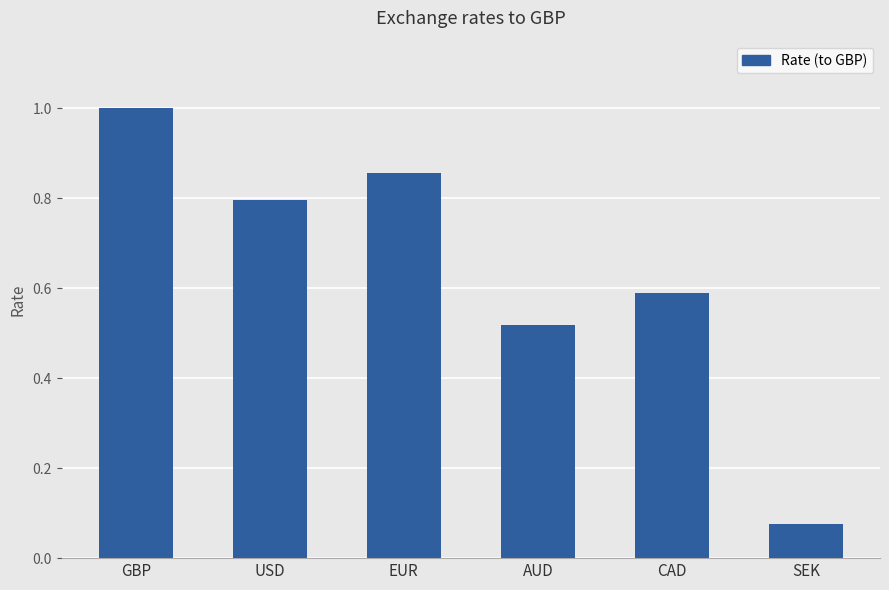

What is the average value?

0.6